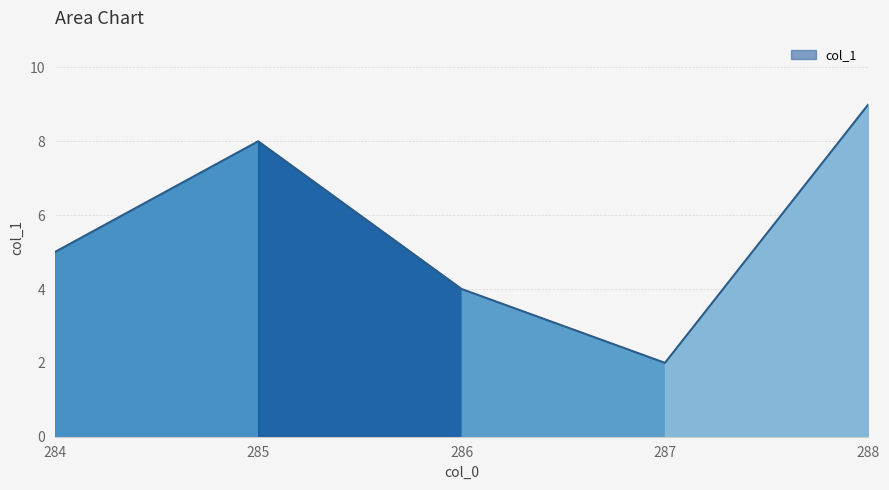

Is it true that the value at 285 is 4?

False